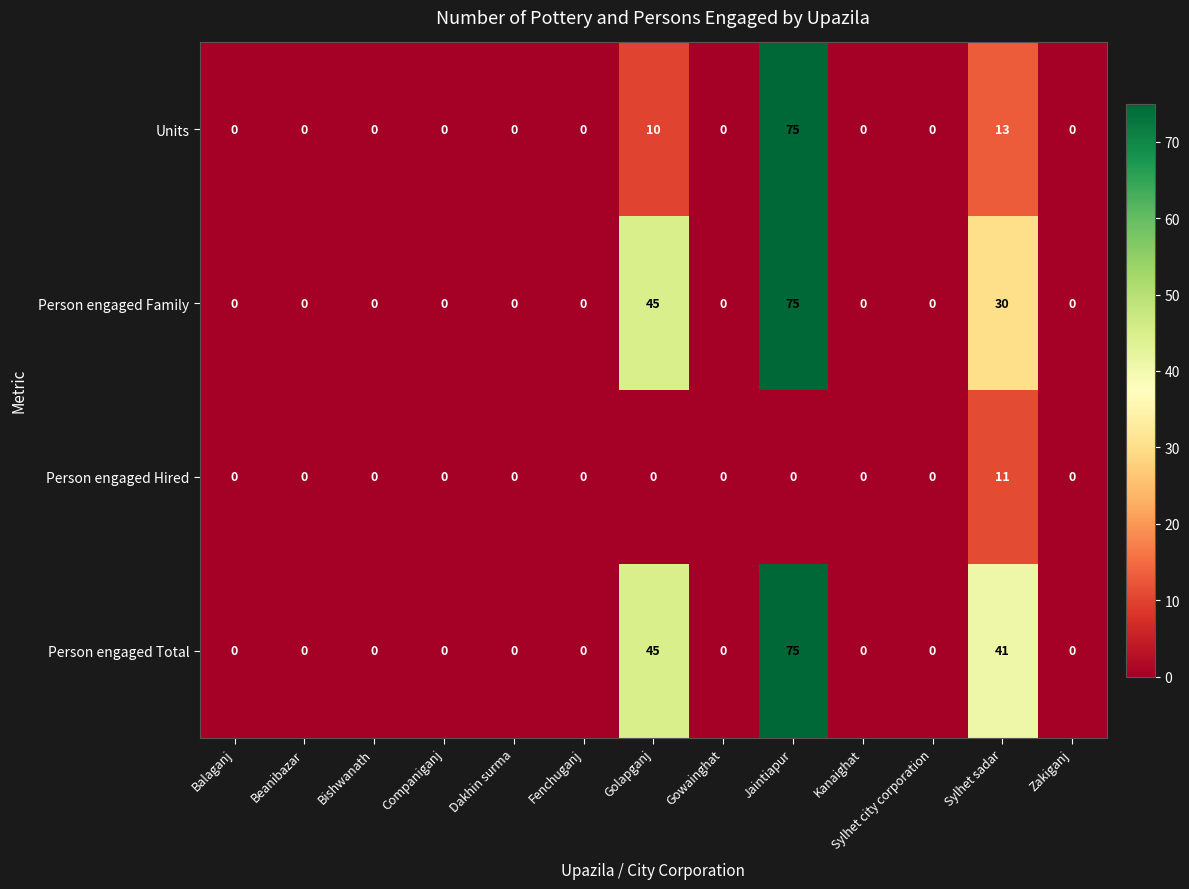

What is the average value of the Person engaged Total series?

12